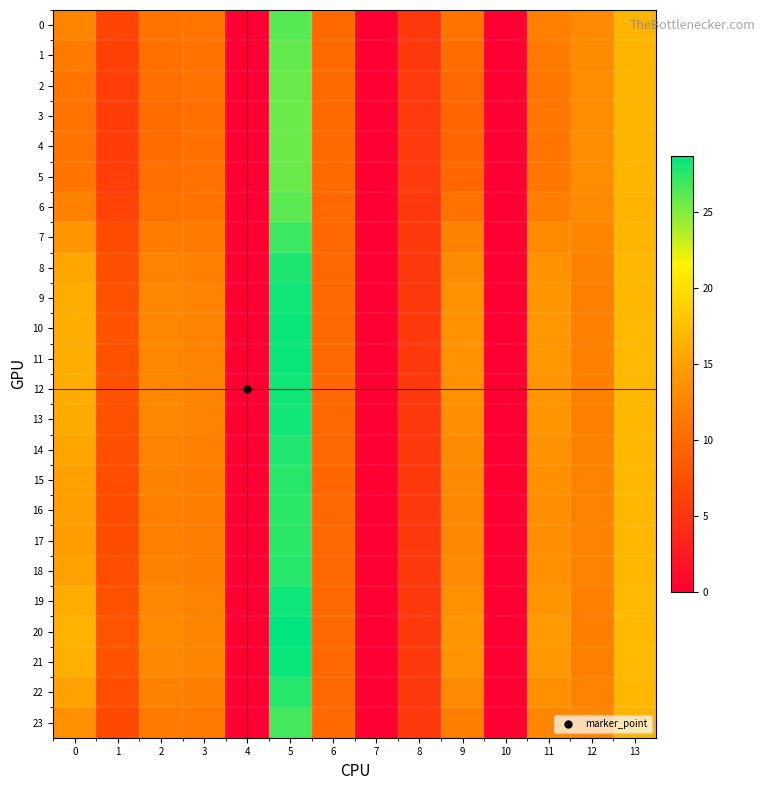

Reading left to right, what are all the values shown in this chart?

0: 0=12.5	1=6.4	2=10.9	3=11.0	4=0.0	5=26.2	6=9.9	7=0.0	8=5.4	9=10.9	10=0.0	11=12.0	12=12.9	13=16.6
1: 0=11.6	1=6.1	2=10.6	3=10.8	4=0.0	5=25.9	6=10.0	7=0.0	8=5.4	9=10.2	10=0.0	11=11.5	12=13.1	13=16.6
2: 0=11.1	1=5.9	2=10.4	3=10.6	4=0.0	5=25.7	6=10.0	7=0.0	8=5.4	9=9.8	10=0.0	11=11.2	12=13.3	13=16.6
3: 0=10.9	1=5.8	2=10.3	3=10.6	4=0.0	5=25.6	6=10.0	7=0.0	8=5.4	9=9.6	10=0.0	11=11.1	12=13.3	13=16.6
4: 0=10.8	1=5.8	2=10.3	3=10.6	4=0.0	5=25.6	6=10.0	7=0.0	8=5.4	9=9.6	10=0.0	11=11.1	12=13.3	13=16.6
5: 0=11.1	1=5.9	2=10.4	3=10.6	4=0.0	5=25.7	6=10.0	7=0.0	8=5.4	9=9.8	10=0.0	11=11.2	12=13.3	13=16.6
6: 0=12.2	1=6.3	2=10.8	3=10.9	4=0.0	5=26.1	6=9.9	7=0.0	8=5.4	9=10.7	10=0.0	11=11.8	12=13.0	13=16.6
7: 0=14.1	1=7.0	2=11.7	3=11.6	4=0.0	5=27.0	6=9.9	7=0.0	8=5.4	9=12.2	10=0.0	11=13.0	12=12.5	13=16.7
8: 0=15.3	1=7.5	2=12.3	3=12.1	4=0.0	5=27.8	6=9.8	7=0.0	8=5.4	9=13.1	10=0.0	11=13.8	12=12.2	13=16.8
9: 0=15.9	1=7.7	2=12.6	3=12.3	4=0.0	5=28.2	6=9.8	7=0.0	8=5.4	9=13.6	10=0.0	11=14.1	12=12.0	13=16.9
10: 0=16.1	1=7.8	2=12.7	3=12.4	4=0.0	5=28.4	6=9.8	7=0.0	8=5.4	9=13.7	10=0.0	11=14.3	12=12.0	13=17.0
11: 0=16.0	1=7.8	2=12.7	3=12.4	4=0.0	5=28.3	6=9.8	7=0.0	8=5.4	9=13.7	10=0.0	11=14.2	12=12.0	13=16.9
12: 0=15.9	1=7.7	2=12.6	3=12.3	4=0.0	5=28.2	6=9.8	7=0.0	8=5.4	9=13.6	10=0.0	11=14.1	12=12.0	13=16.9
13: 0=15.8	1=7.7	2=12.6	3=12.3	4=0.0	5=28.2	6=9.8	7=0.0	8=5.4	9=13.5	10=0.0	11=14.1	12=12.1	13=16.9
14: 0=15.3	1=7.5	2=12.3	3=12.0	4=0.0	5=27.8	6=9.8	7=0.0	8=5.4	9=13.1	10=0.0	11=13.8	12=12.2	13=16.8
15: 0=15.0	1=7.4	2=12.2	3=11.9	4=0.0	5=27.6	6=9.8	7=0.0	8=5.4	9=12.9	10=0.0	11=13.5	12=12.3	13=16.8
16: 0=14.8	1=7.3	2=12.1	3=11.9	4=0.0	5=27.5	6=9.8	7=0.0	8=5.4	9=12.7	10=0.0	11=13.4	12=12.3	13=16.8
17: 0=14.7	1=7.3	2=12.0	3=11.8	4=0.0	5=27.4	6=9.8	7=0.0	8=5.4	9=12.7	10=0.0	11=13.4	12=12.4	13=16.8
18: 0=15.0	1=7.4	2=12.2	3=11.9	4=0.0	5=27.6	6=9.8	7=0.0	8=5.4	9=12.9	10=0.0	11=13.6	12=12.3	13=16.8
19: 0=15.9	1=7.7	2=12.7	3=12.3	4=0.0	5=28.3	6=9.8	7=0.0	8=5.4	9=13.6	10=0.0	11=14.2	12=12.0	13=16.9
20: 0=16.5	1=8.0	2=13.0	3=12.6	4=0.0	5=28.7	6=9.8	7=0.0	8=5.4	9=14.1	10=0.0	11=14.6	12=11.9	13=17.0
21: 0=16.2	1=7.8	2=12.8	3=12.4	4=0.0	5=28.5	6=9.8	7=0.0	8=5.4	9=13.8	10=0.0	11=14.3	12=11.9	13=17.0
22: 0=15.0	1=7.4	2=12.2	3=11.9	4=0.0	5=27.6	6=9.8	7=0.0	8=5.4	9=12.9	10=0.0	11=13.6	12=12.3	13=16.8
23: 0=13.6	1=6.8	2=11.5	3=11.4	4=0.0	5=26.7	6=9.9	7=0.0	8=5.4	9=11.8	10=0.0	11=12.7	12=12.7	13=16.7